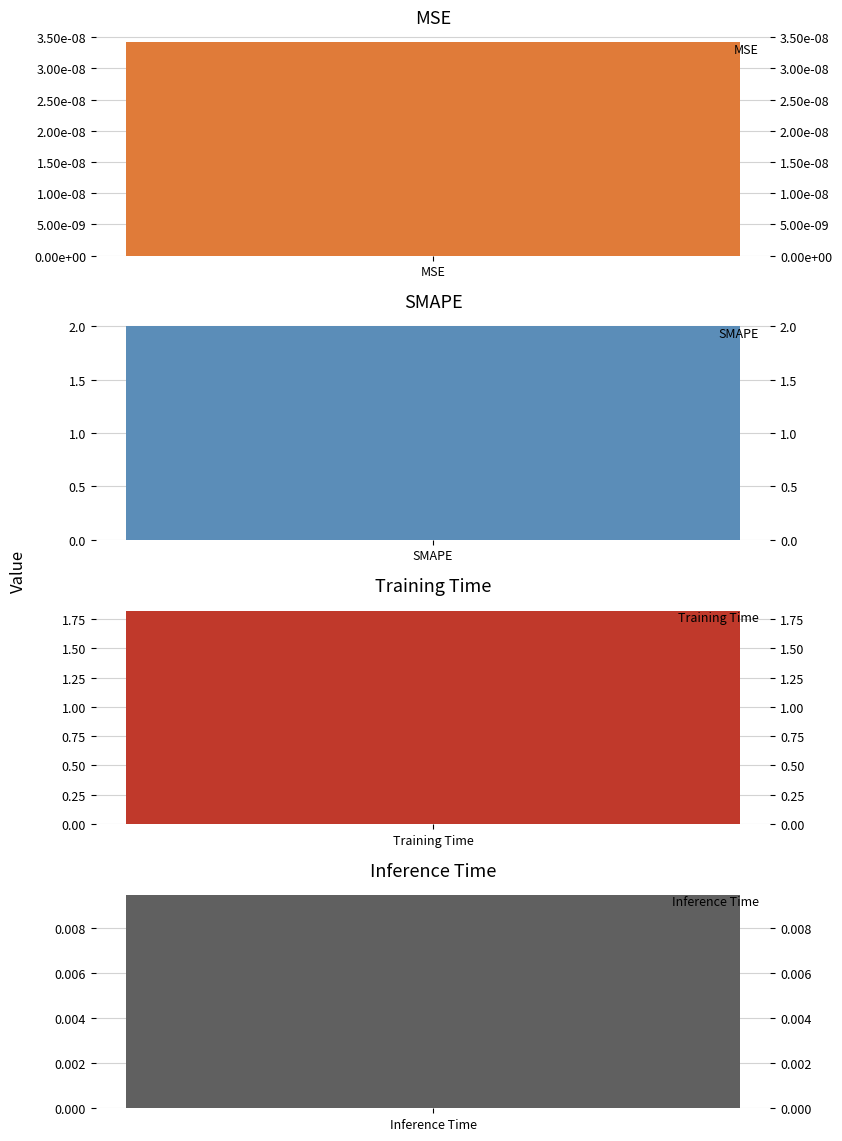

Where is the data nearest to the value 1?

Training Time